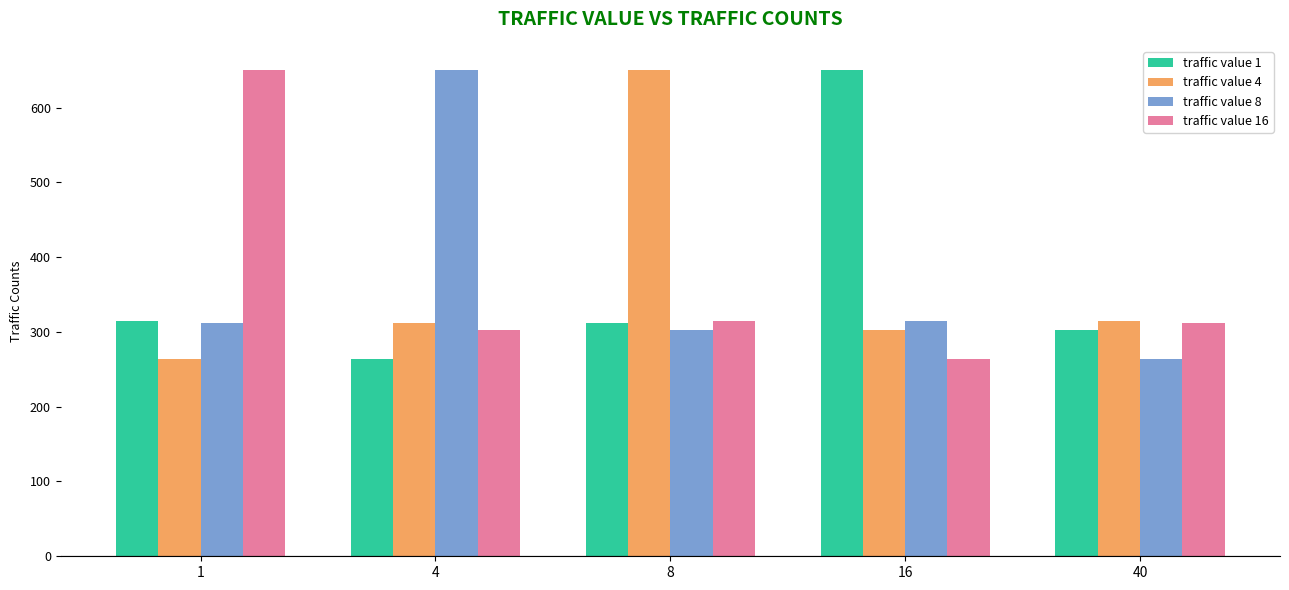

Count the number of data series in this chart.

4